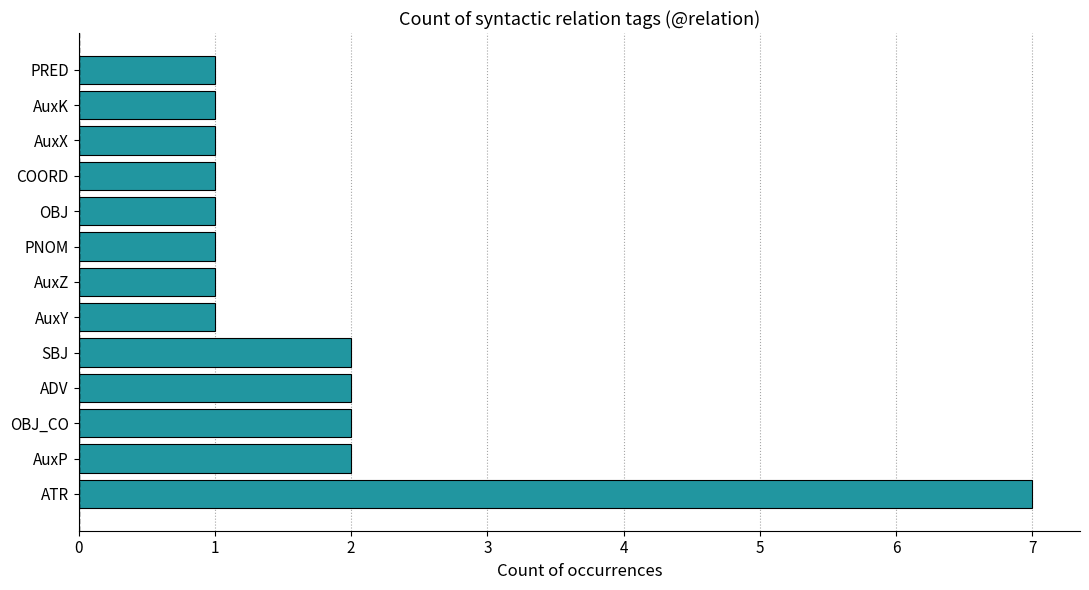

What is the ratio of the value at ATR to the value at AuxP?

3.5